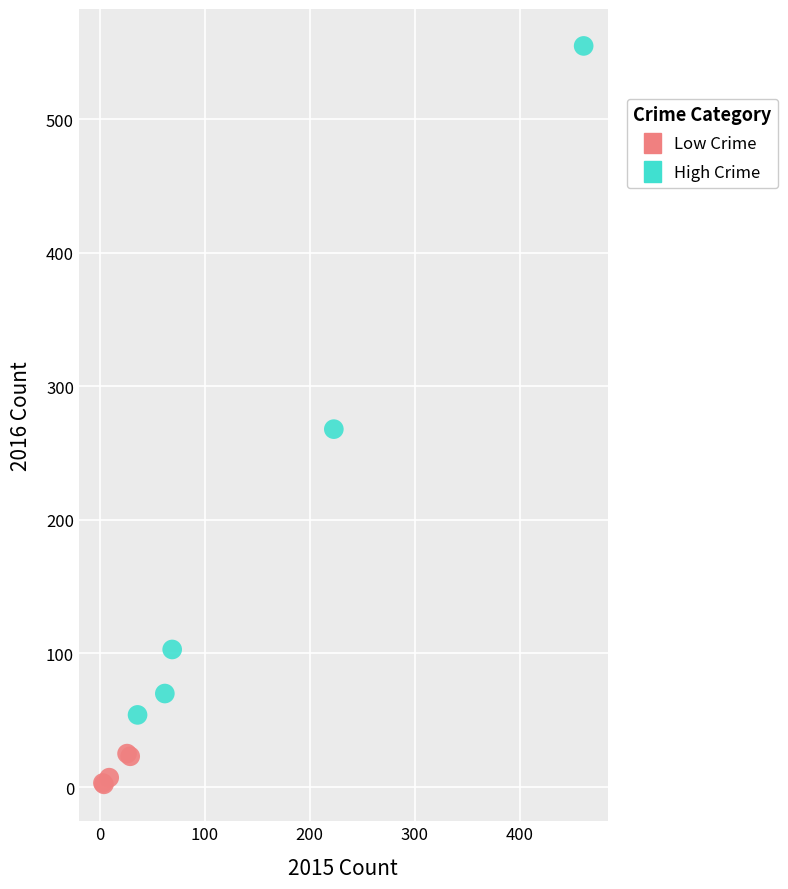

Which series contains the lowest Y value?

Low Crime